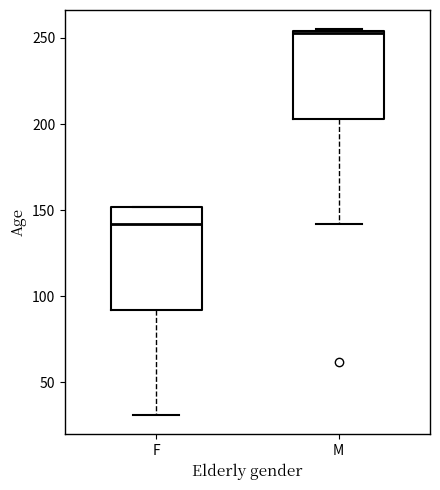

Reading left to right, read every box against the y-axis: the position of its median line, the range the box covers, and the ends of its whiskers. The values are not printed on the chart, so give them approximately, as read against the axis.

F: median 140, box 90 to 150, whiskers 30 to 150
M: median 255, box 205 to 255, whiskers 140 to 255